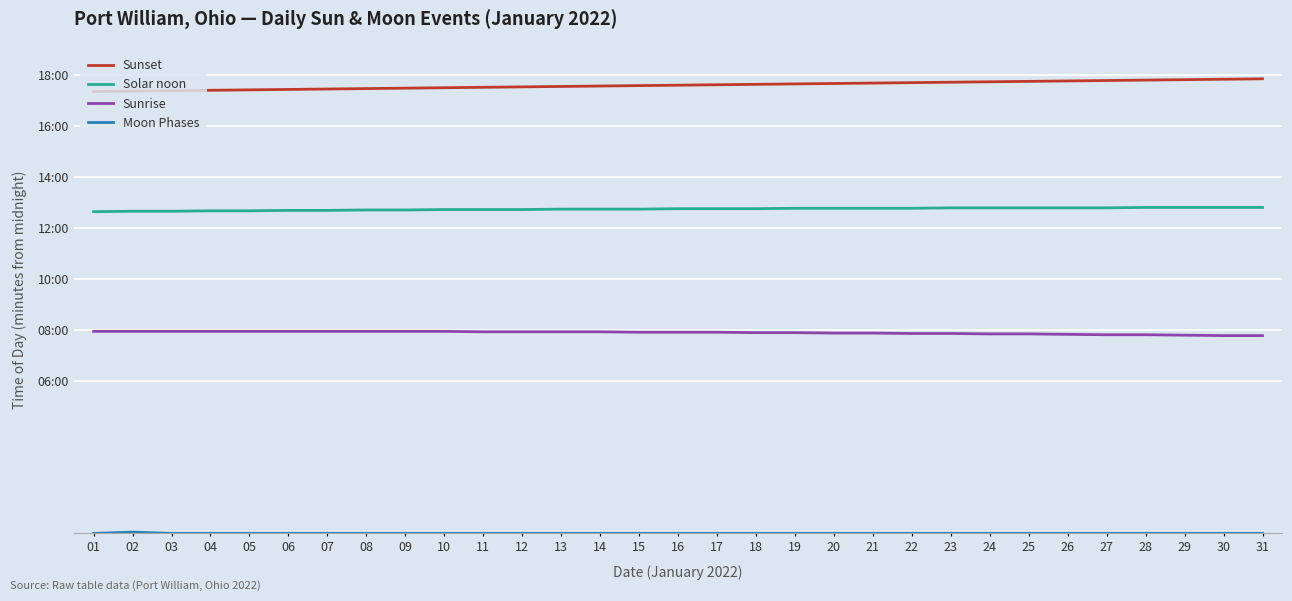

True or false: Sunset has more than 2 interior local peaks.

False